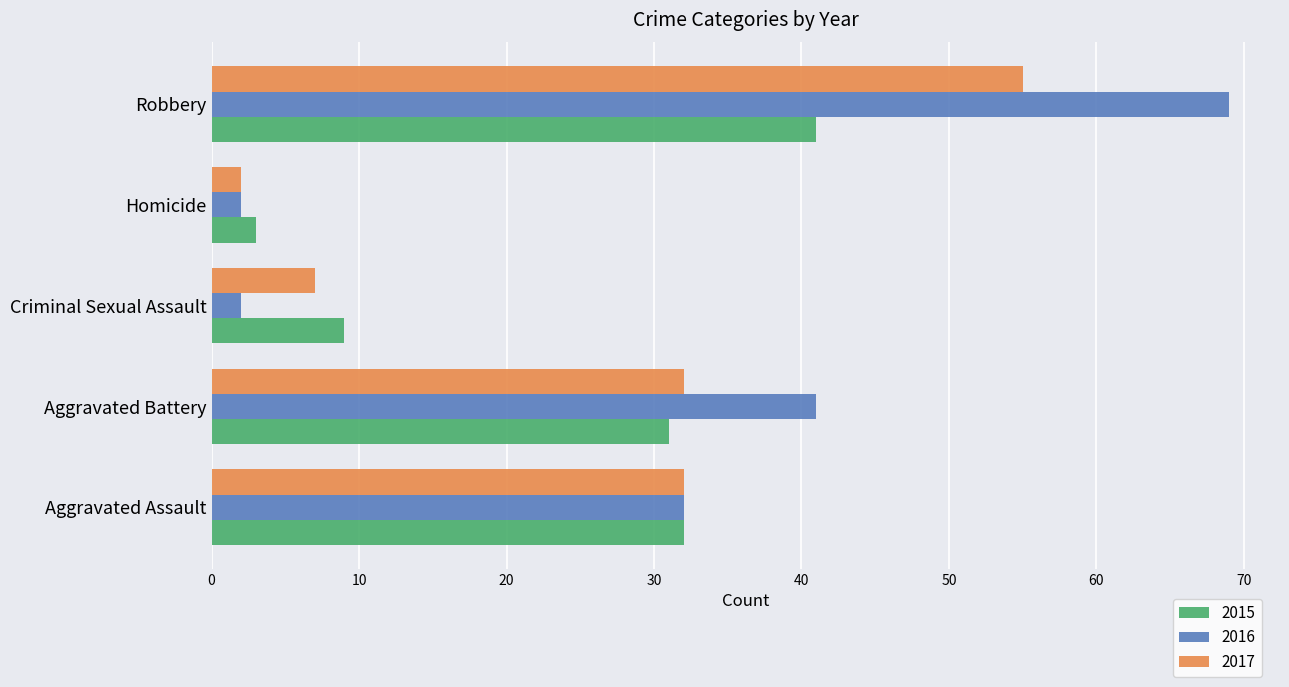

What is the average value of the 2016 series?

29